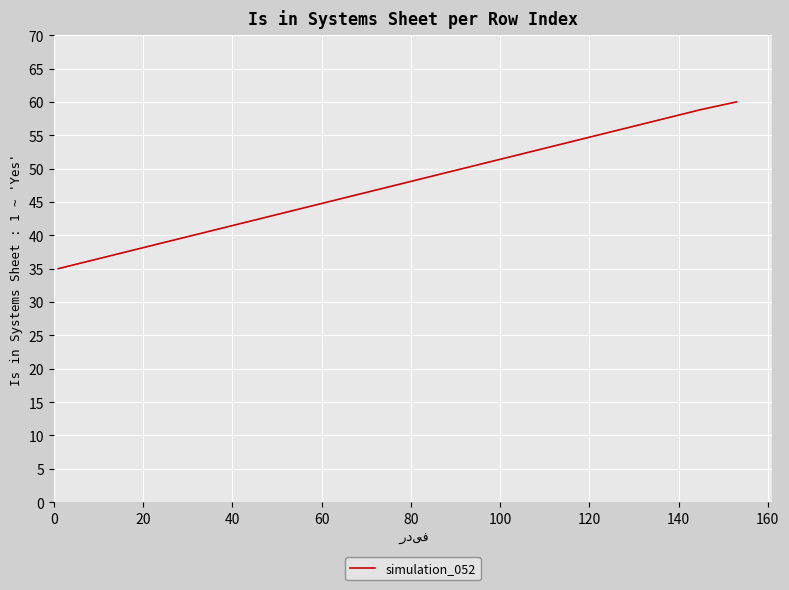

What is the maximum value shown in the chart?

60.0